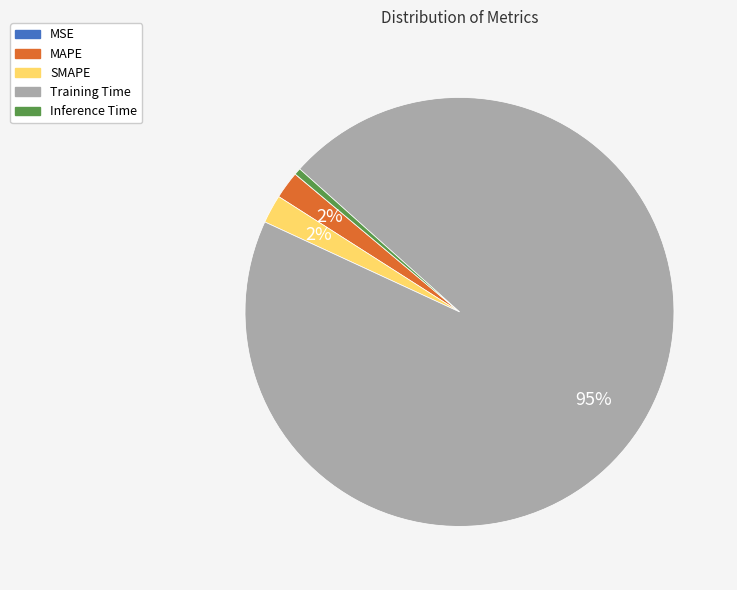

Between Inference Time and SMAPE, which is larger?

SMAPE